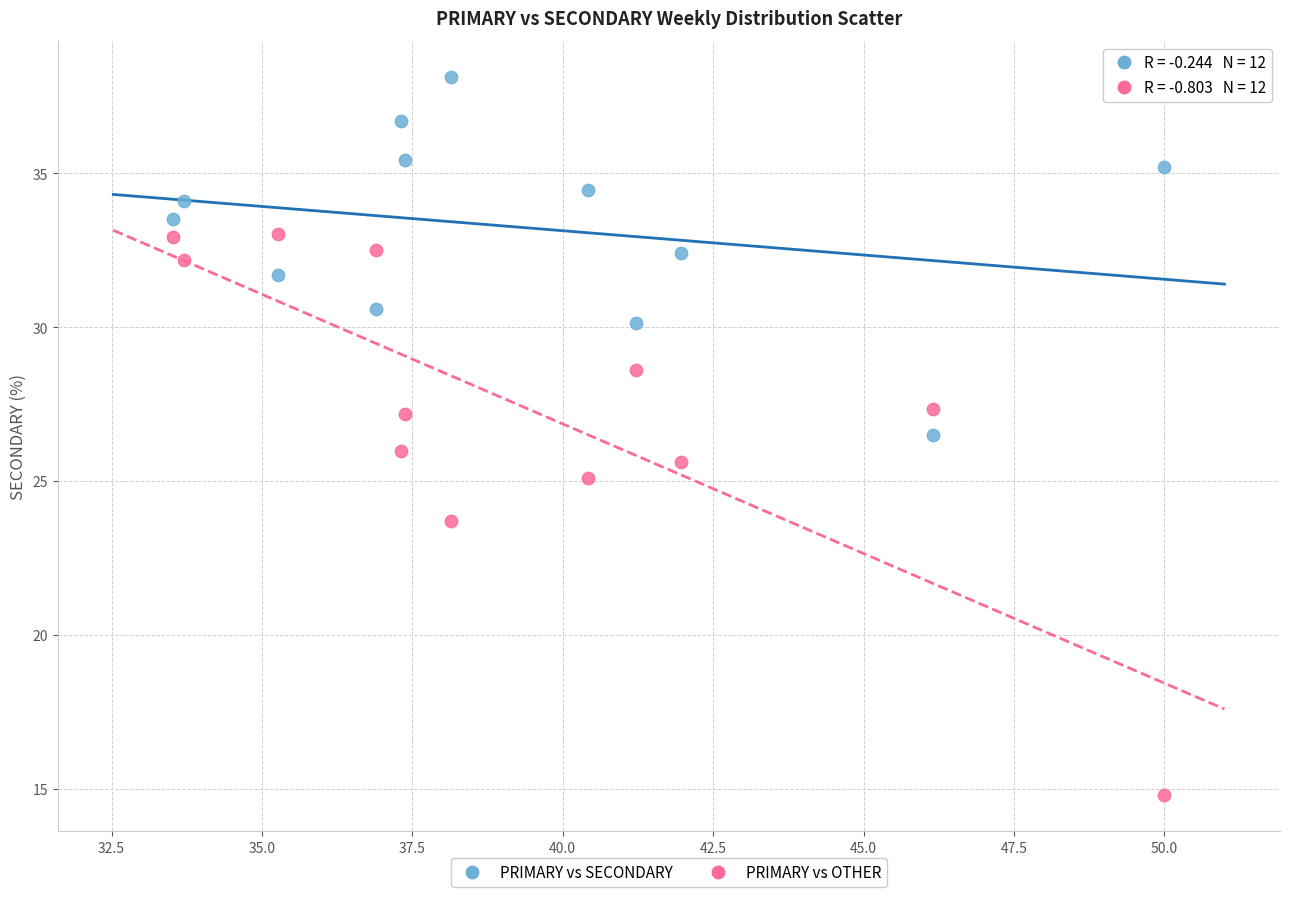

Which series has the largest Y range (max minus min)?

PRIMARY vs OTHER